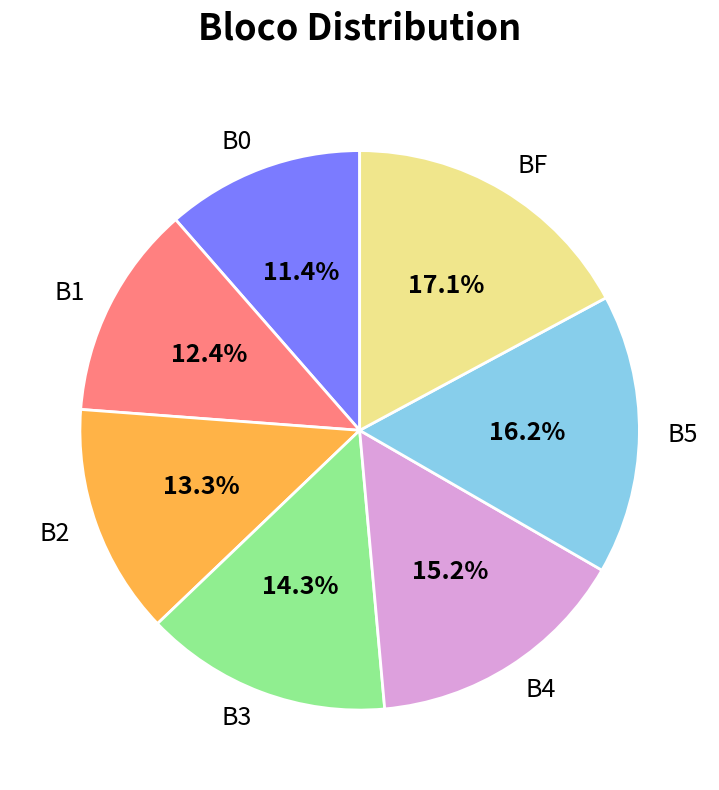

Does any single category account for the majority?

No